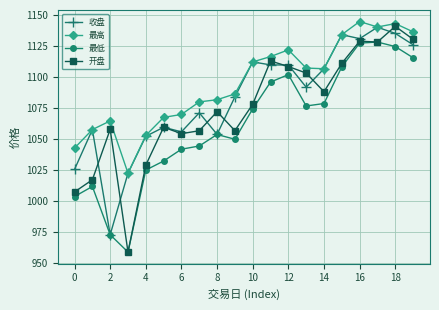

What is the maximum value shown in the chart?

1144.7